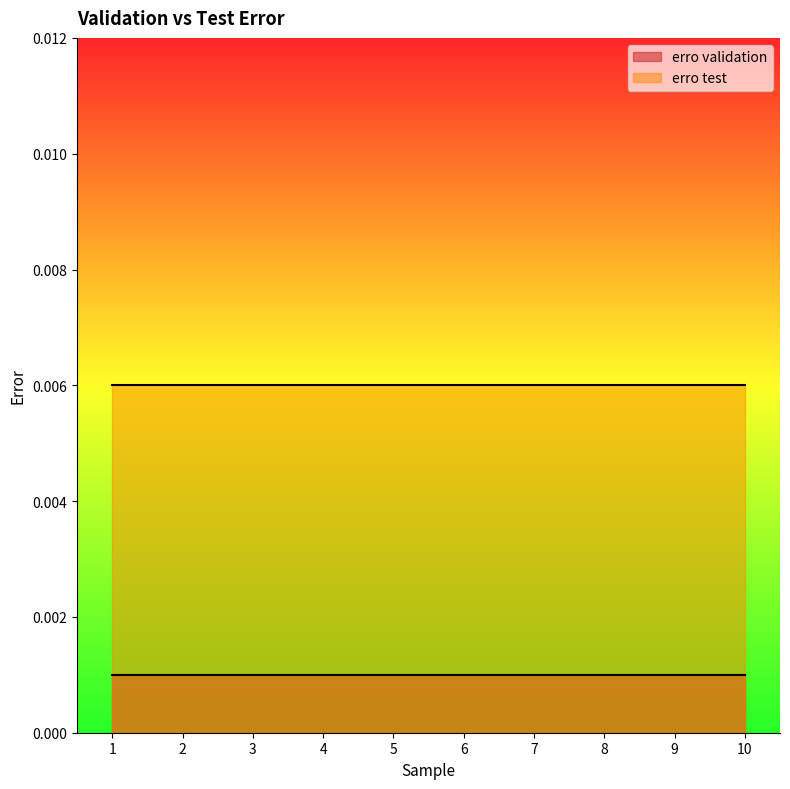

Which series has the largest range (max minus min)?

erro validation